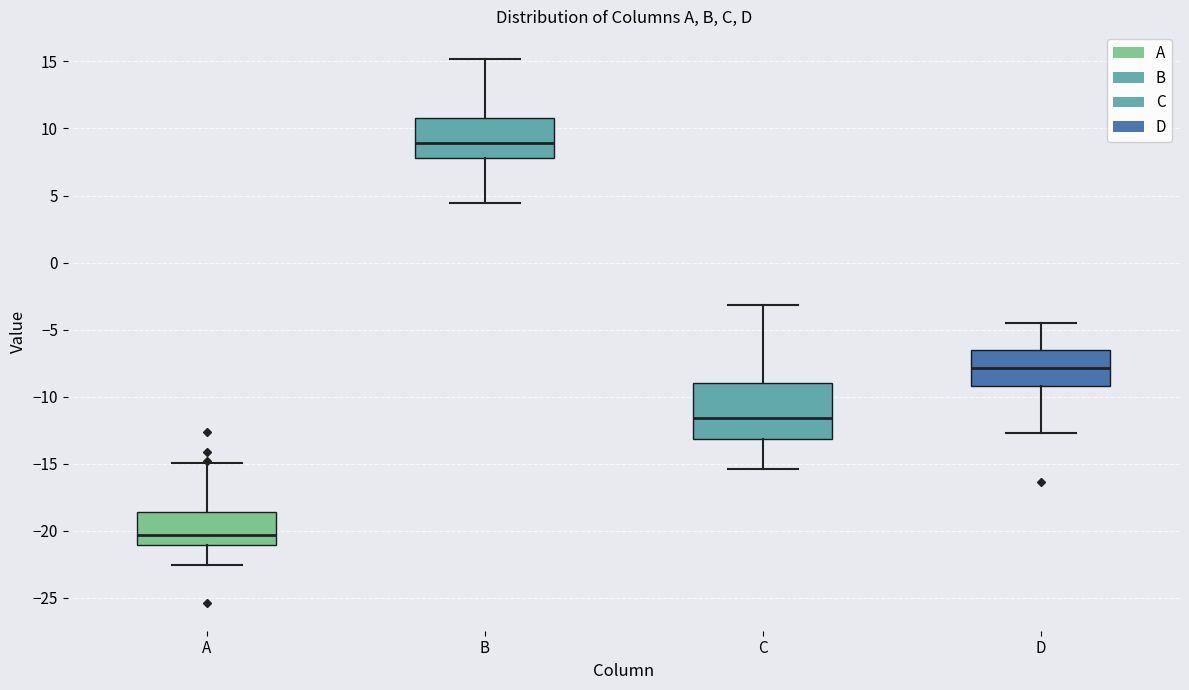

Reading left to right, transcribe this box plot: for each box, give where its median line is, the range the box spans, and where its two whiskers end, as read against the y-axis. The values are not printed on the chart, so give them approximately, as read against the axis.

A: median -20.5, box -21.0 to -18.5, whiskers -22.5 to -15.0
B: median 9.0, box 8.0 to 11.0, whiskers 4.5 to 15.0
C: median -11.5, box -13.0 to -9.0, whiskers -15.5 to -3.0
D: median -8.0, box -9.0 to -6.5, whiskers -12.5 to -4.5